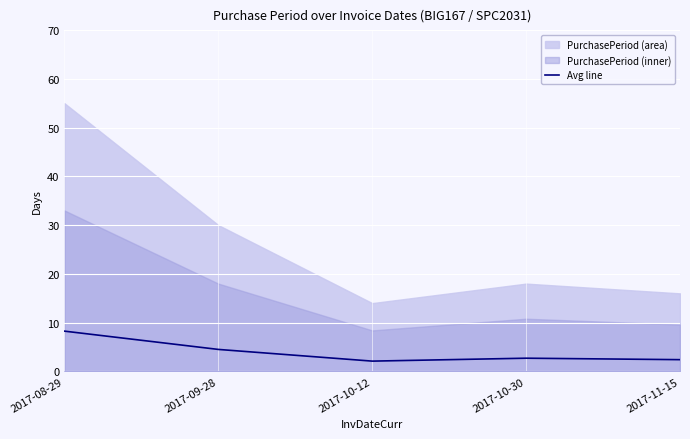

List the labels in order of value, largest first.

2017-08-29, 2017-09-28, 2017-10-30, 2017-11-15, 2017-10-12